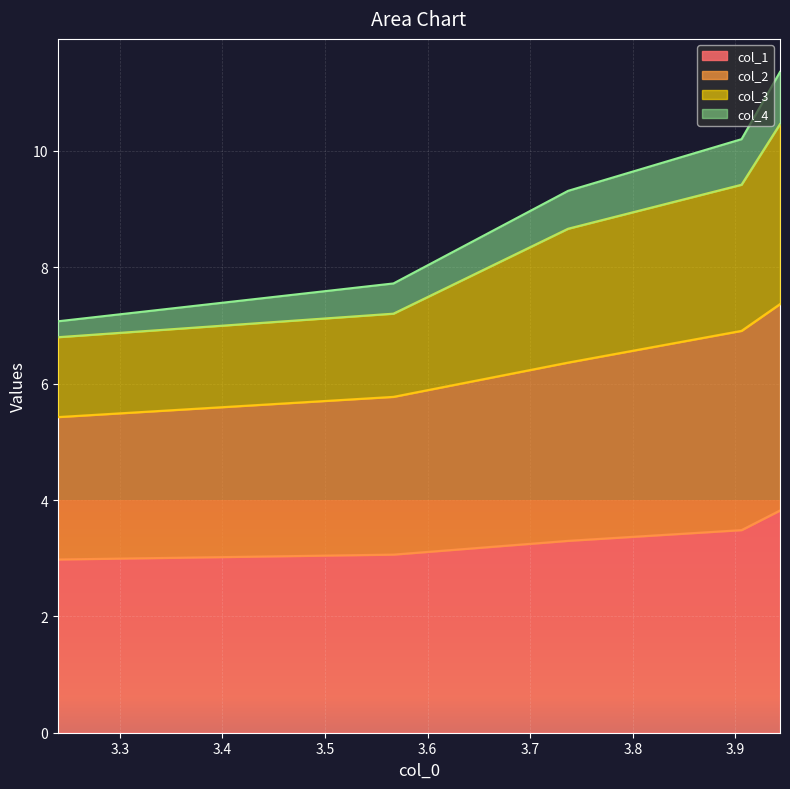

How many col_2 values are between 5 and 6?

2